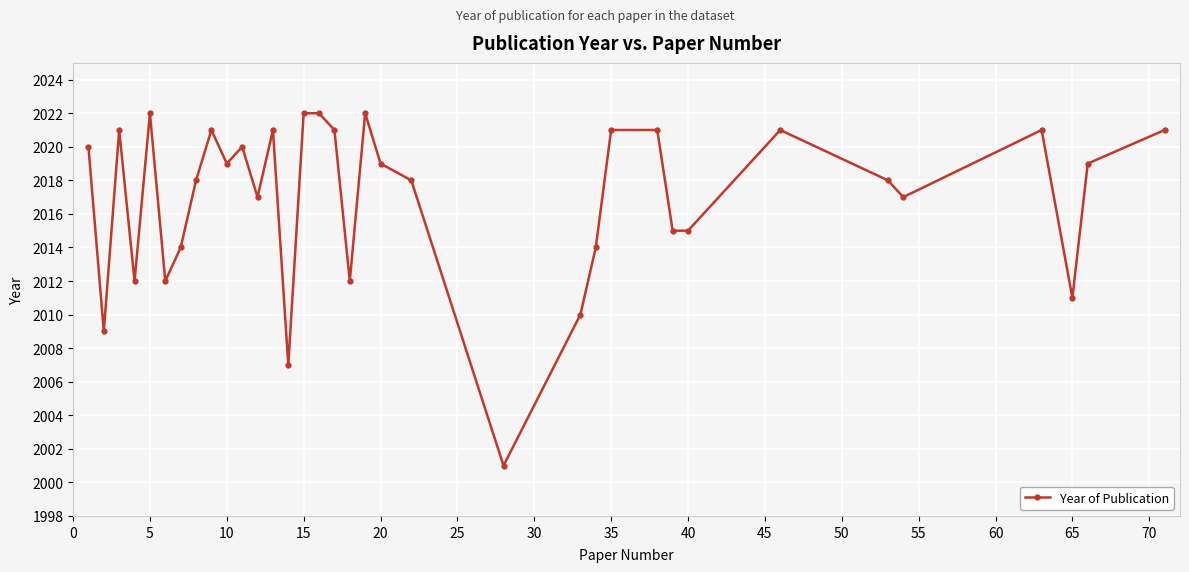

What is the sum of all values?

70594